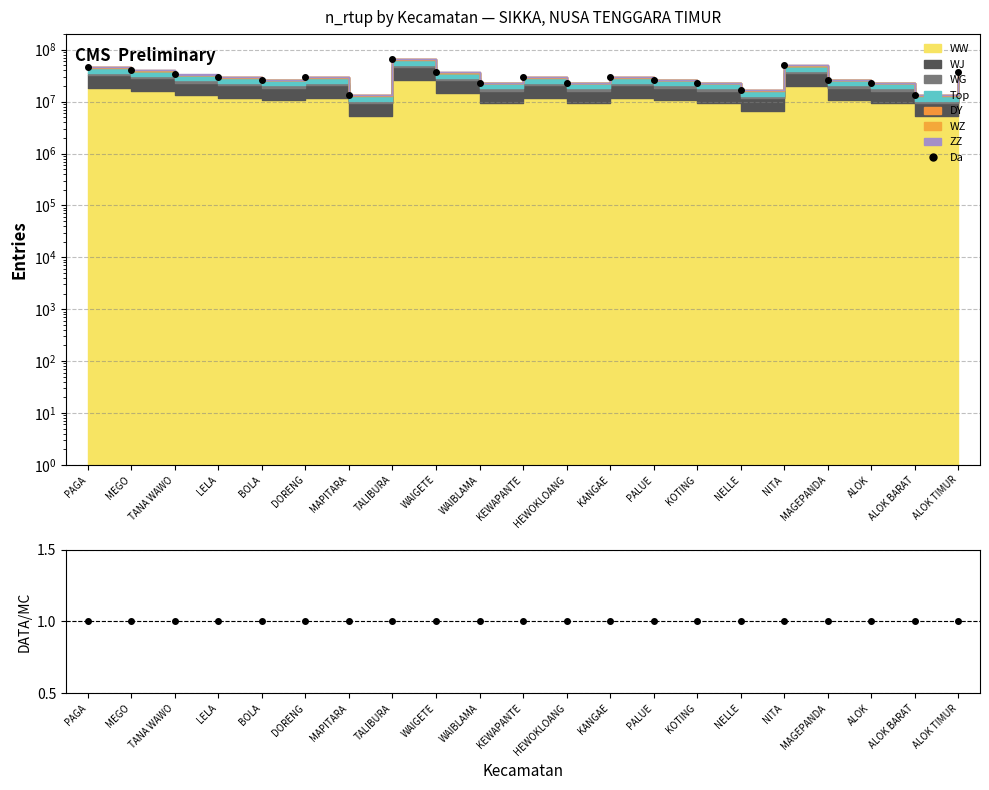

Between WAIGETE and LELA, which is larger?

WAIGETE